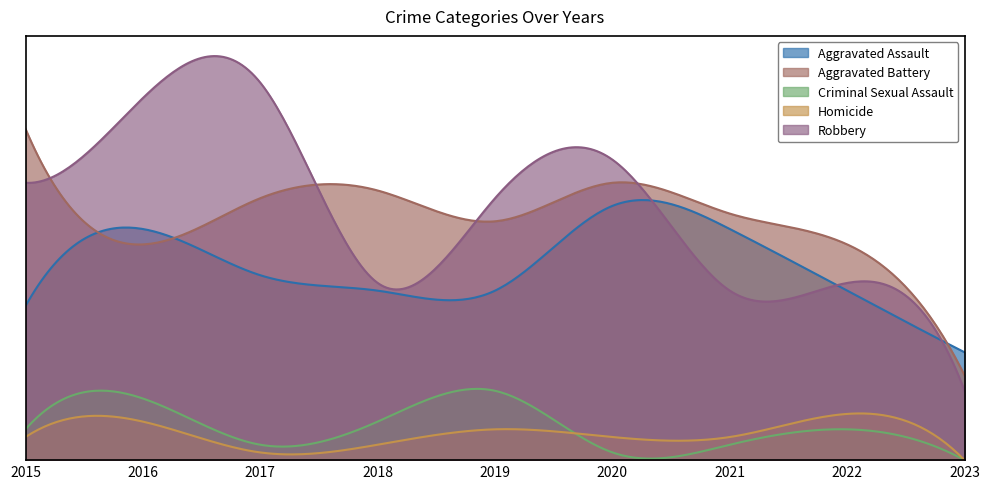

True or false: Aggravated Battery and Criminal Sexual Assault intersect in this chart.

False